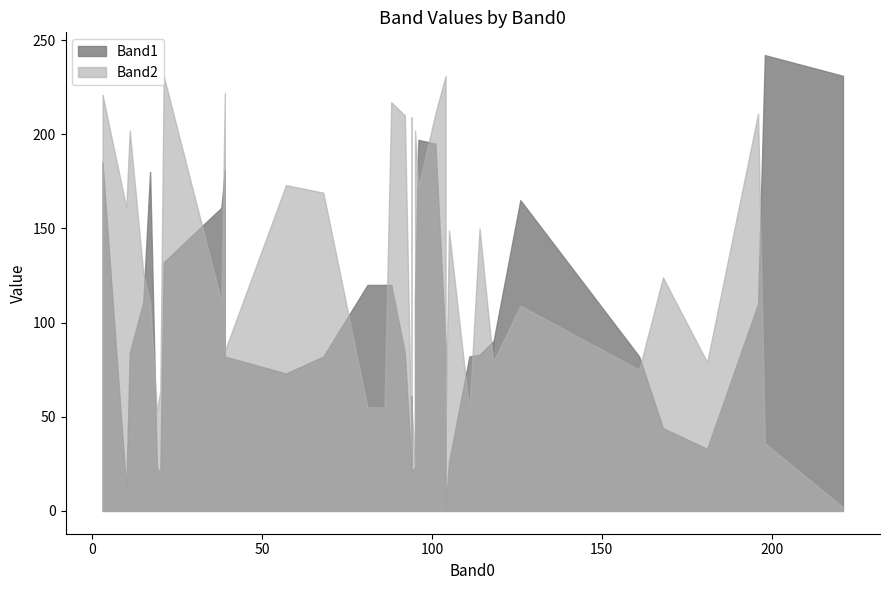

Rank the series at 19 from lowest to highest value.

Band2, Band1